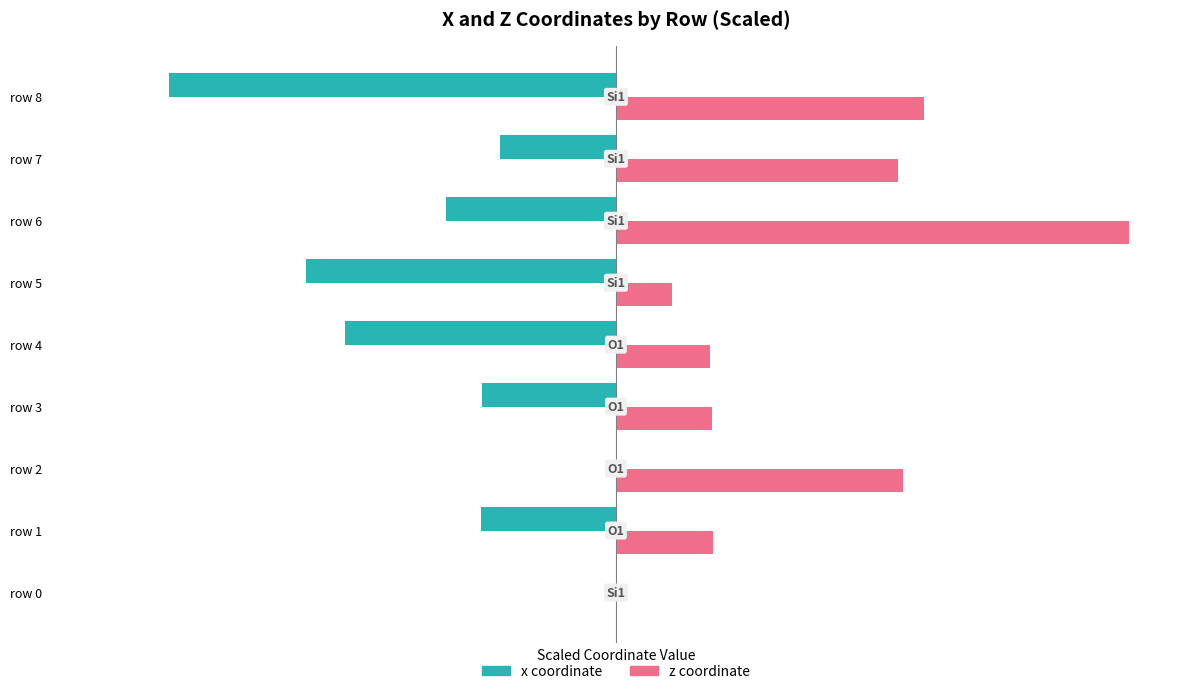

Which series has the widest spread of values?

z coordinate